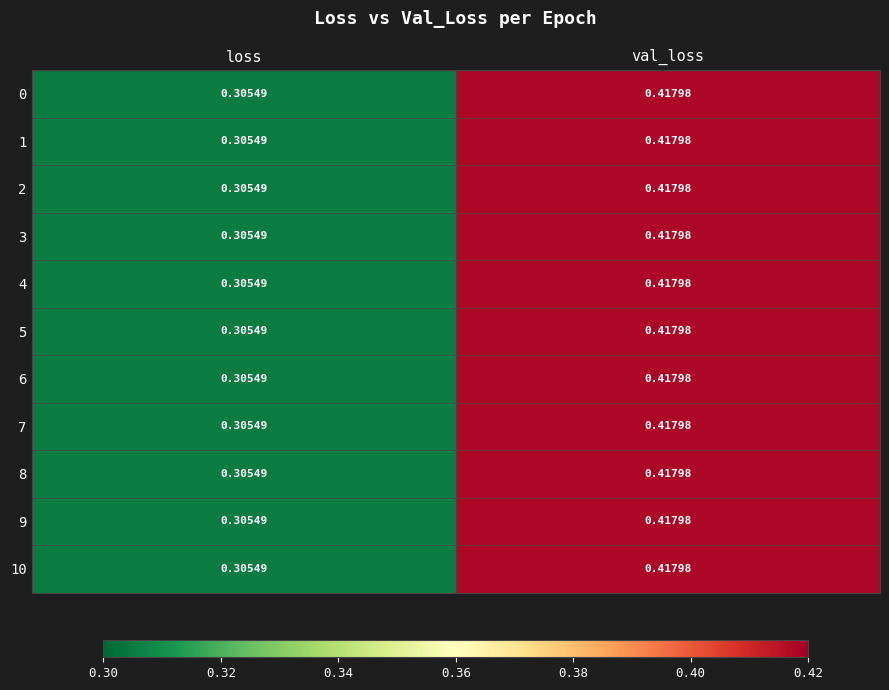

How many data points does each series have?

2